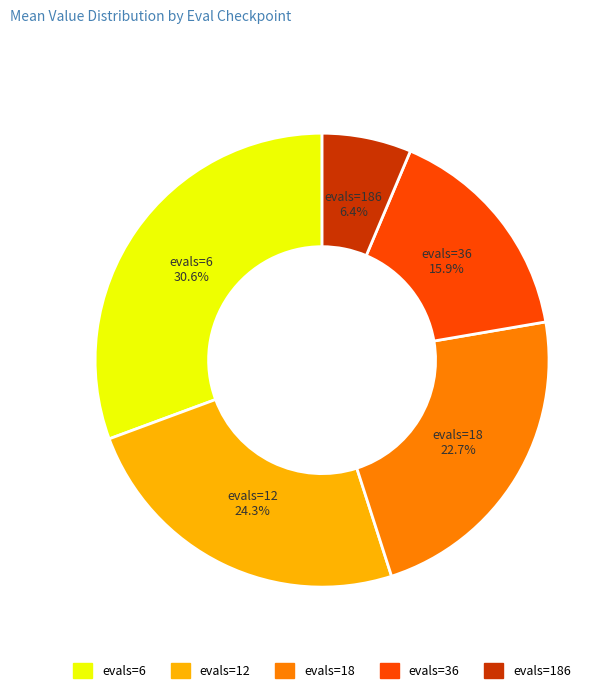

Does any single category account for the majority?

No